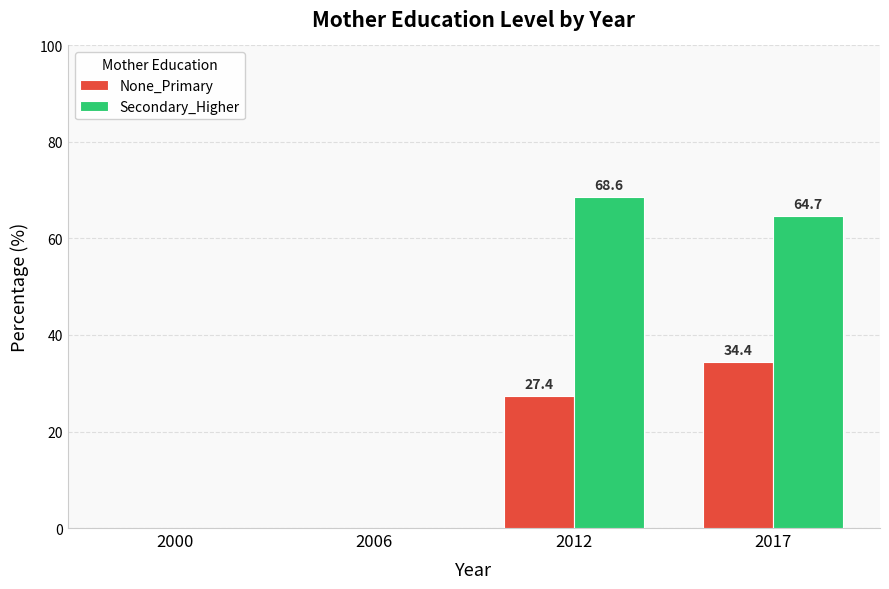

What is the maximum value shown in the chart?

68.6